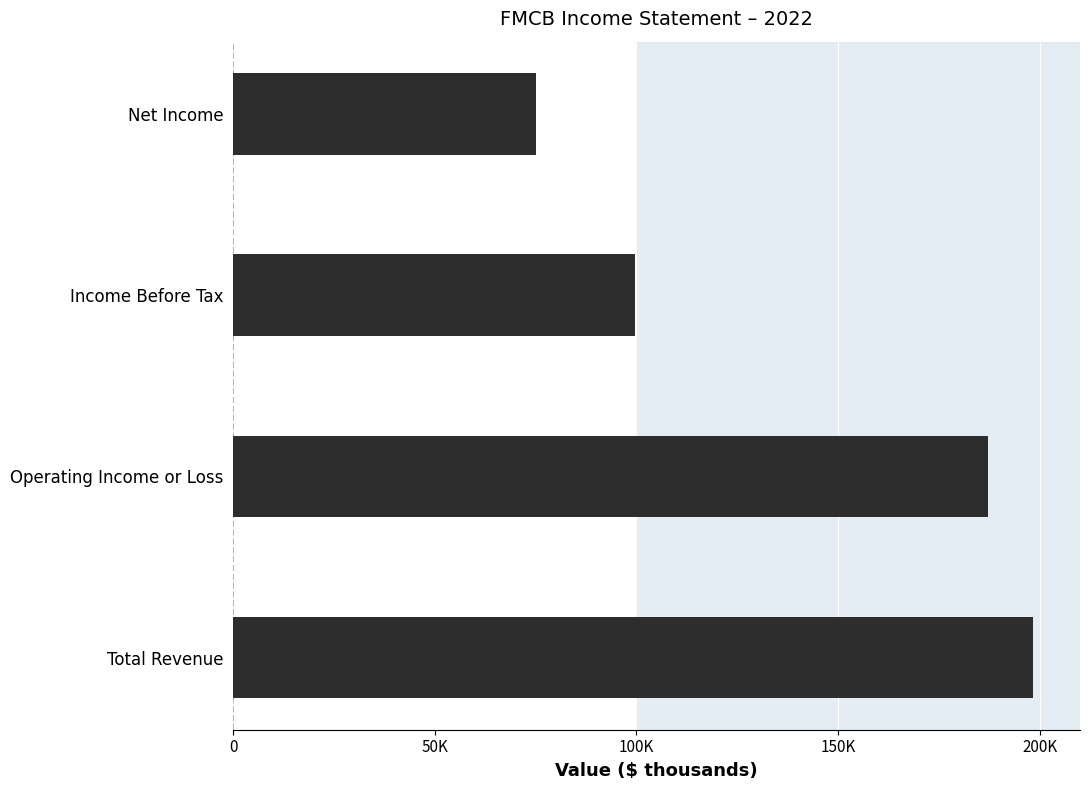

Does the chart contain any negative values?

No